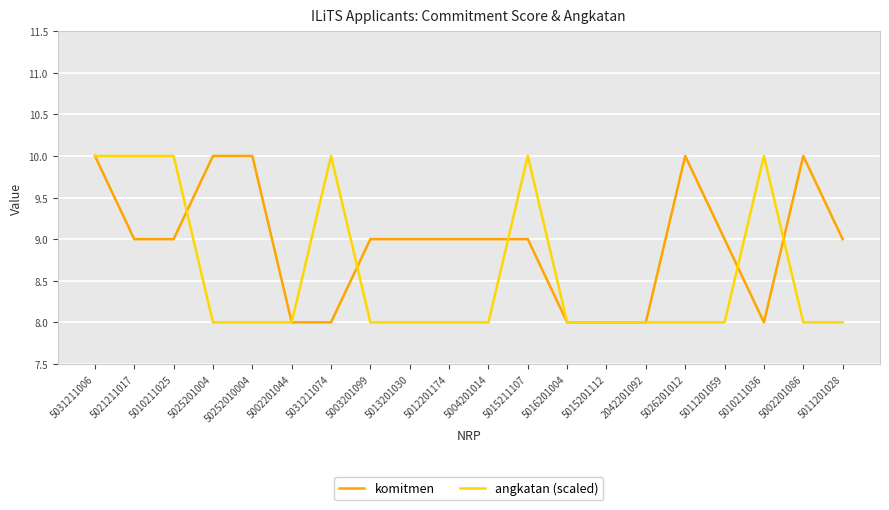

What position from the left is 5011201059?

17